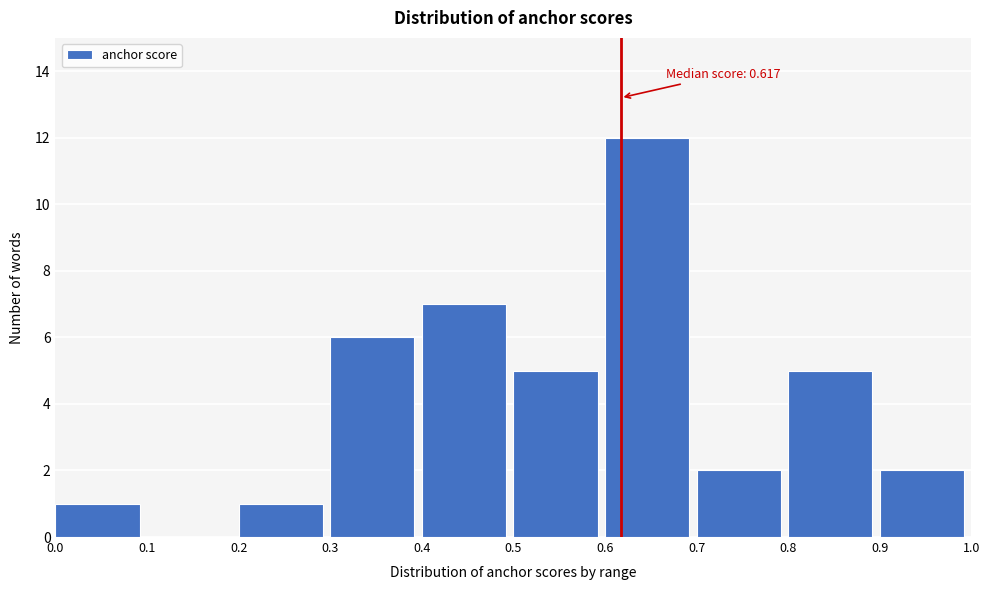

Over which range of the x-axis is the bar tallest?

0.6 to 0.7